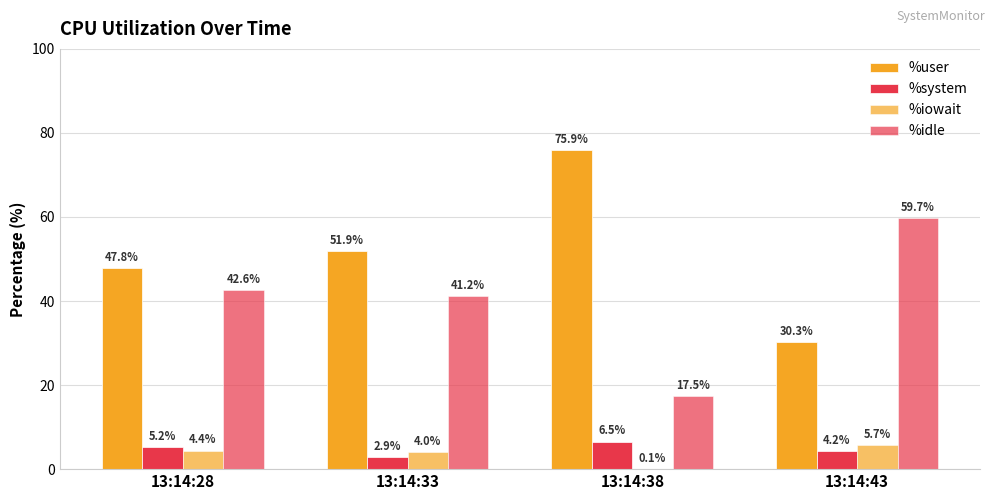

Are the bars grouped side by side (vs. stacked)?

Yes